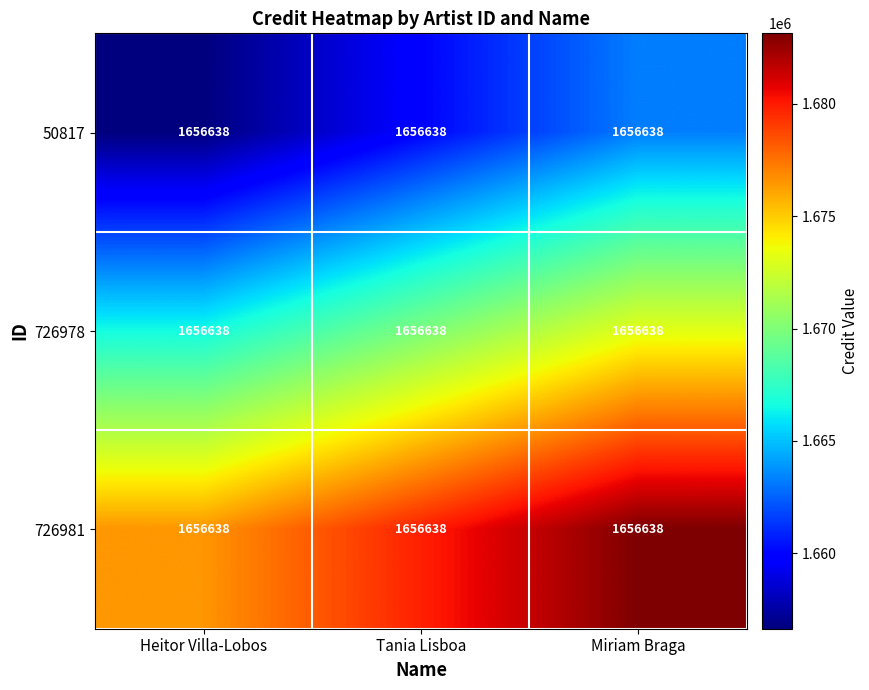

What is the difference between the second highest and minimum values in the 50817 series?

3313.3